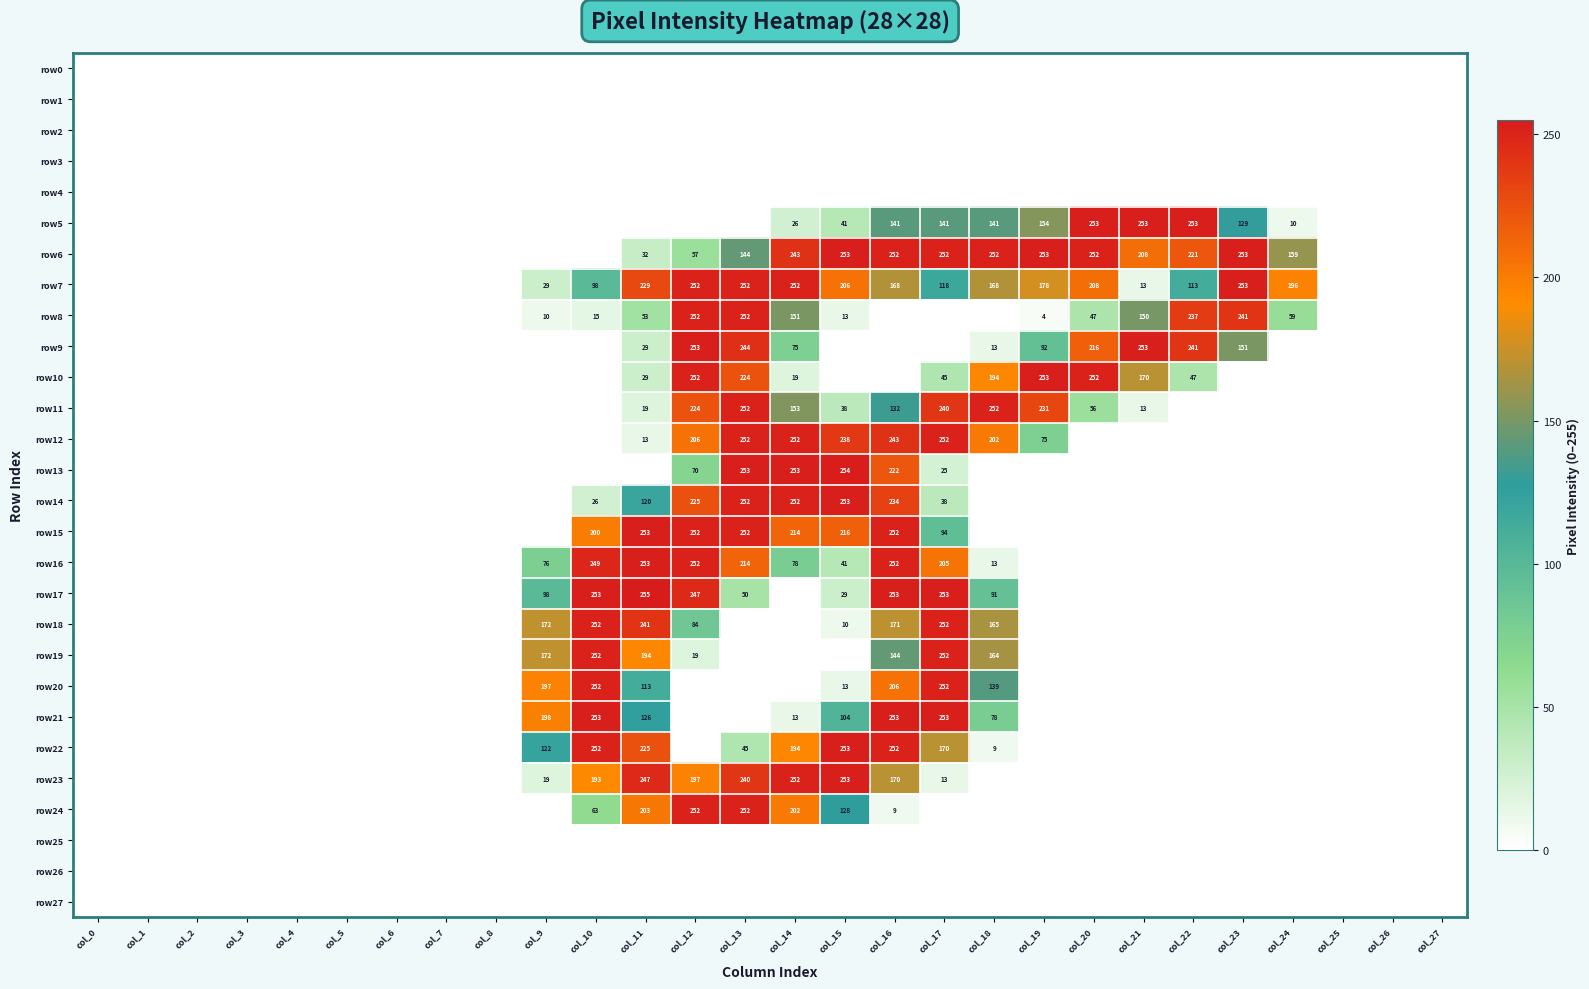

The value of row19 at col_12 is 19. True or false?

True